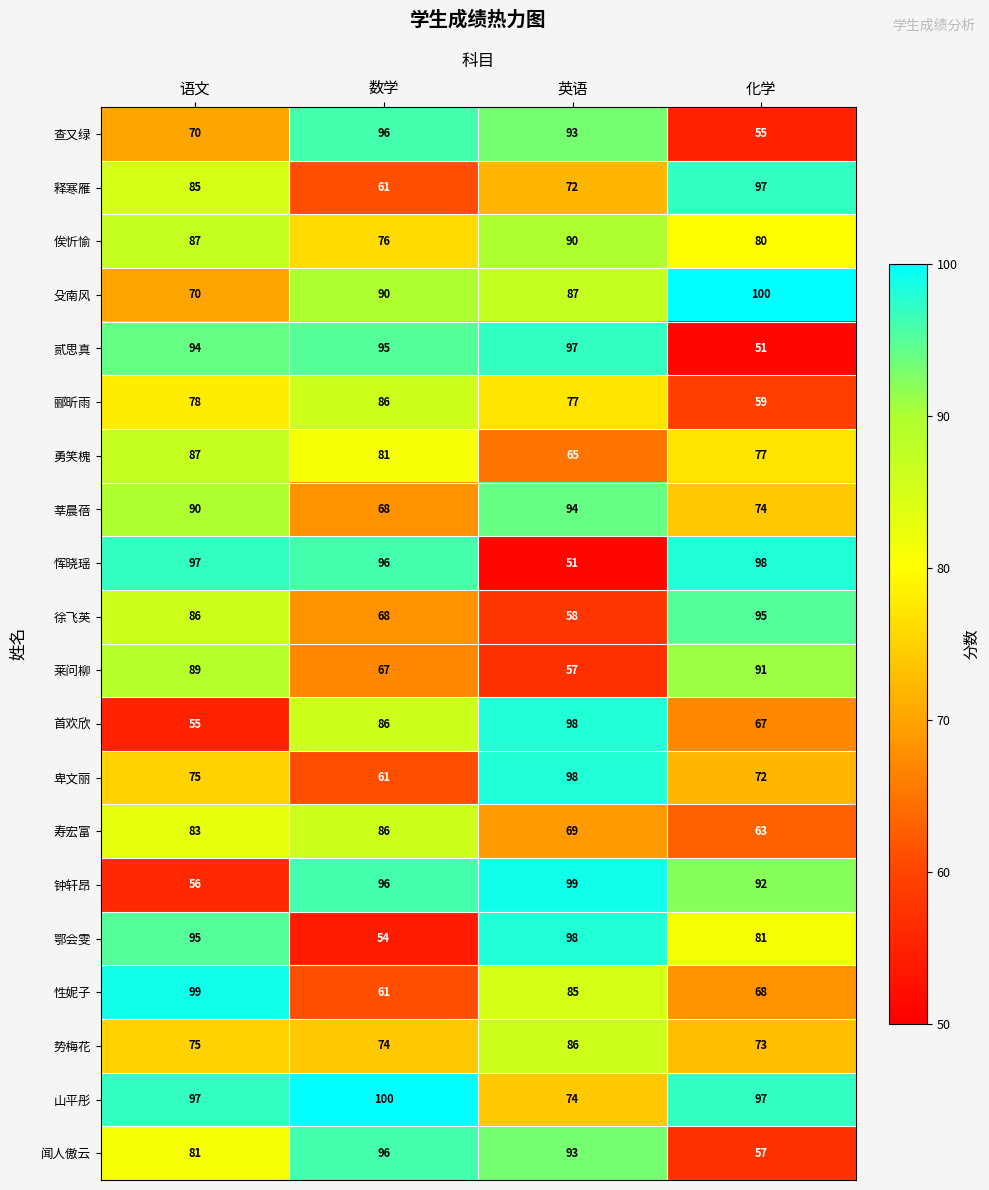

True or false: 势梅花 has a value of 132 at 数学.

False